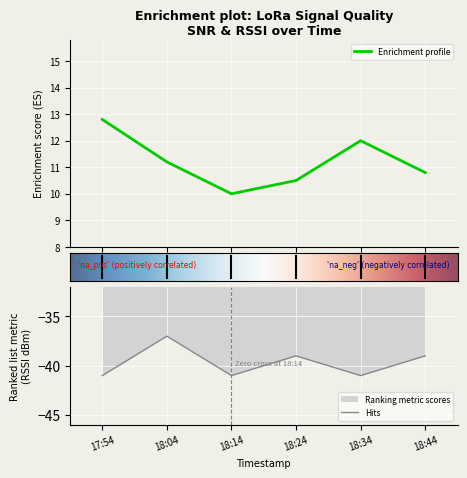

Reading left to right, transcribe all the data shown in this chart.

SNR: 17:54=12.8	18:04=11.2	18:14=10.0	18:24=10.5	18:34=12.0	18:44=10.8
RSSI: 17:54=-41.0	18:04=-37.0	18:14=-41.0	18:24=-39.0	18:34=-41.0	18:44=-39.0